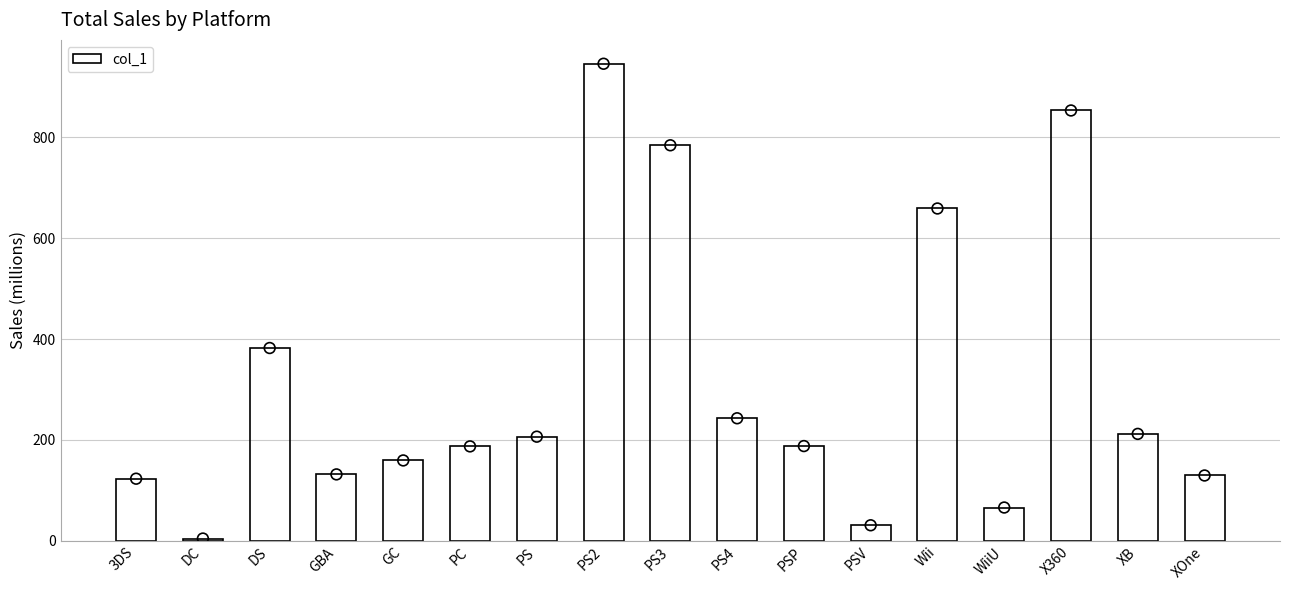

Between PSV and XOne, which is larger?

XOne